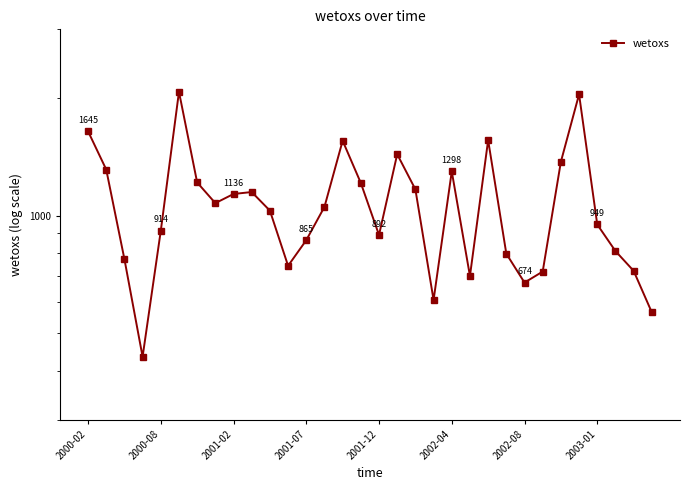

Is it true that the value at 2000-02 is 1644.6?

True